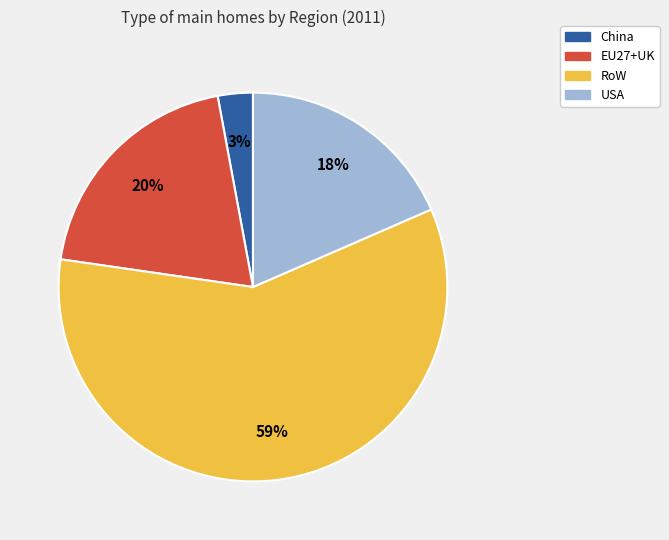

To the nearest percent, what portion does EU27+UK represent?

20%